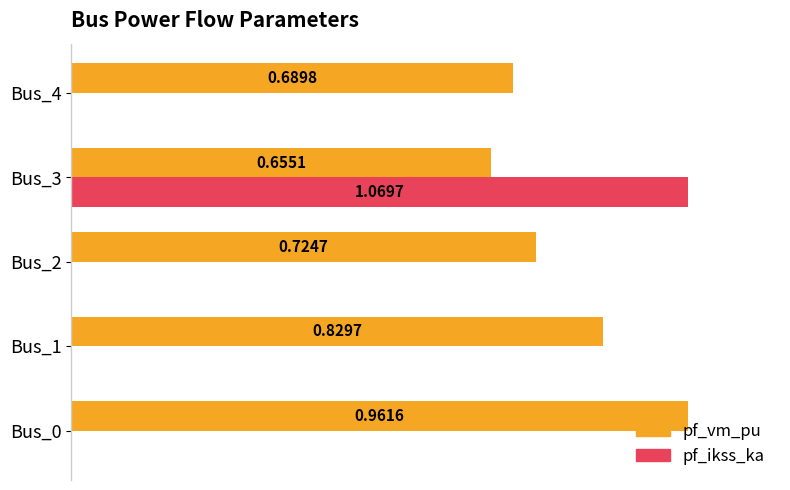

Between Bus_2 and Bus_4, which series saw the biggest shift?

pf_vm_pu